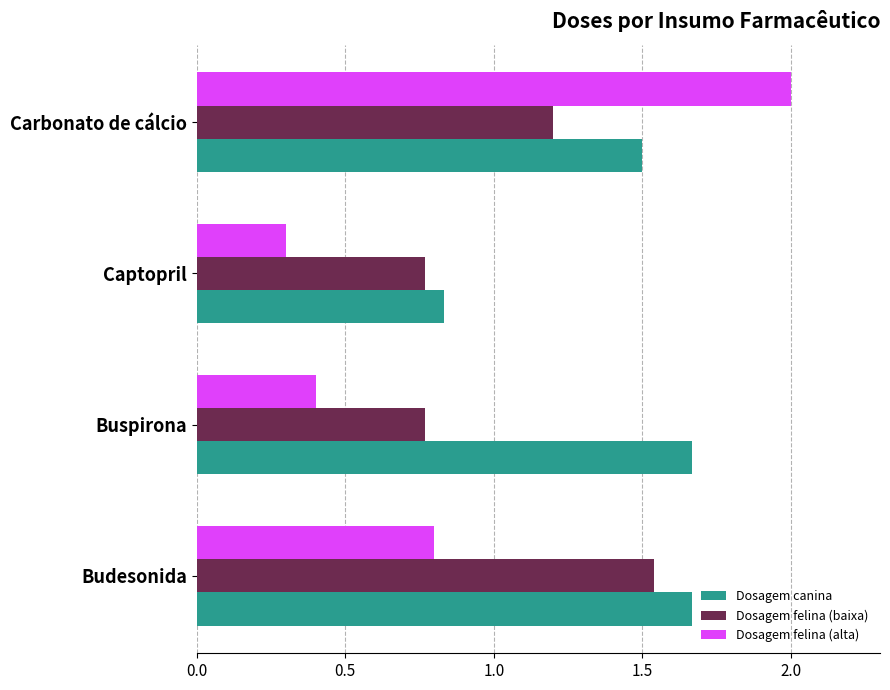

What is the total value across all series at Buspirona?

2.8